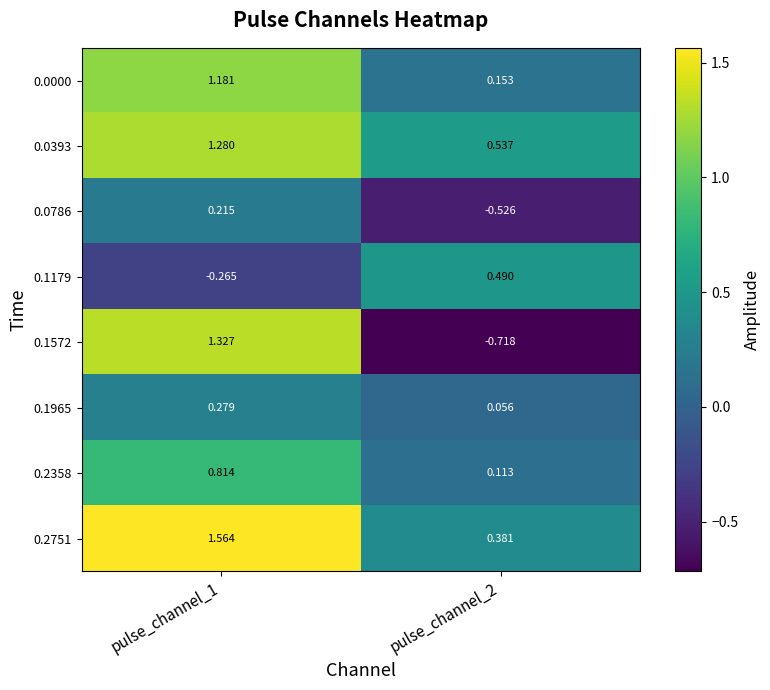

How many values in the 0.1179 series exceed 0?

1